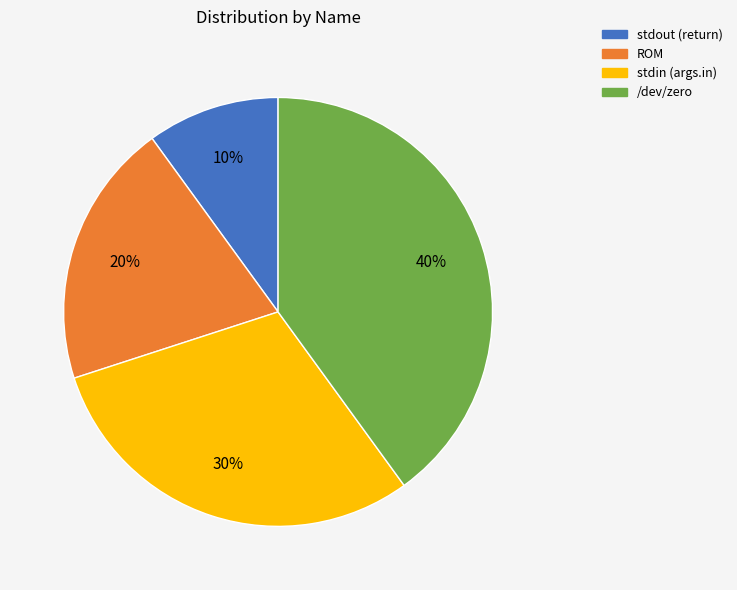

Combined, do stdout (return) and ROM account for over 50%?

No